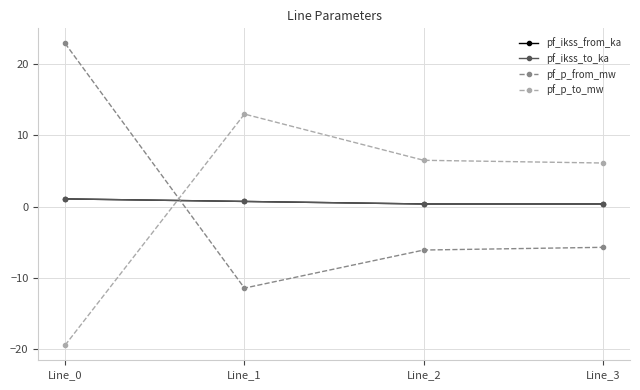

What is the value of the pf_p_from_mw point at the 2nd from the left?

-11.4